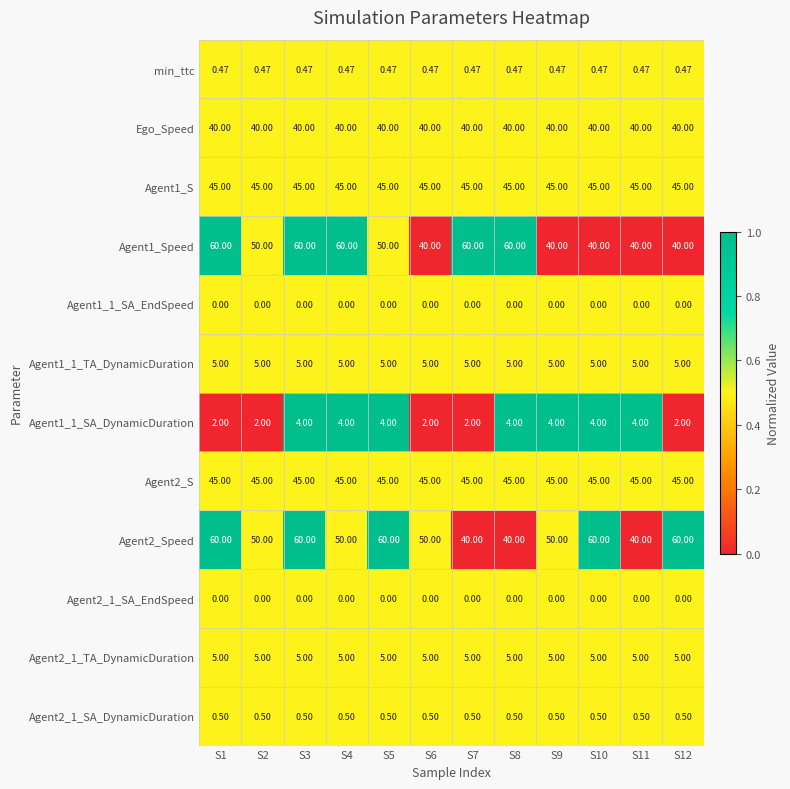

At which category does the chart reach its minimum across all series?

S6